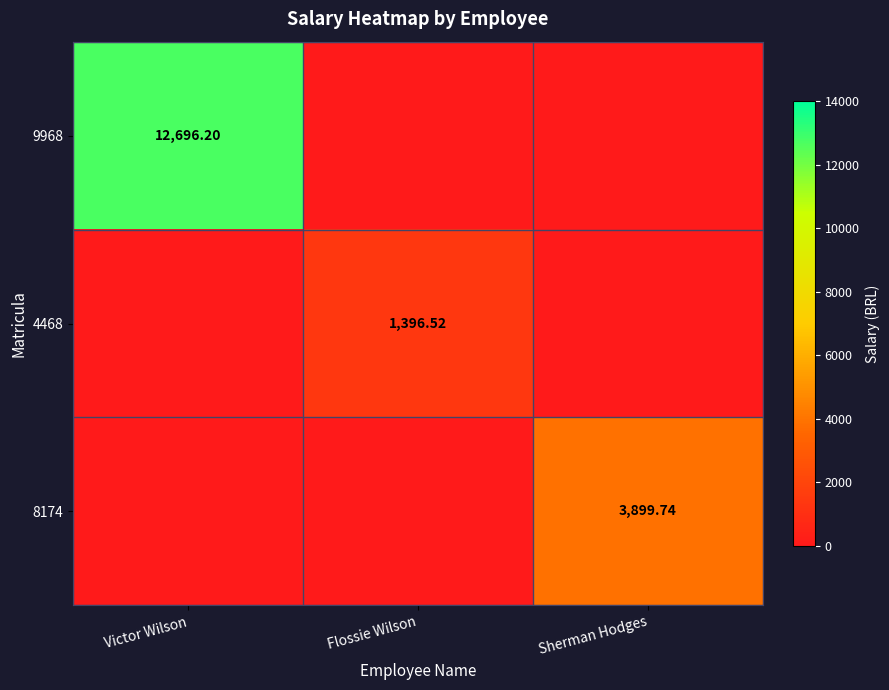

The value of 9968 at Victor Wilson is 12696.2. True or false?

True